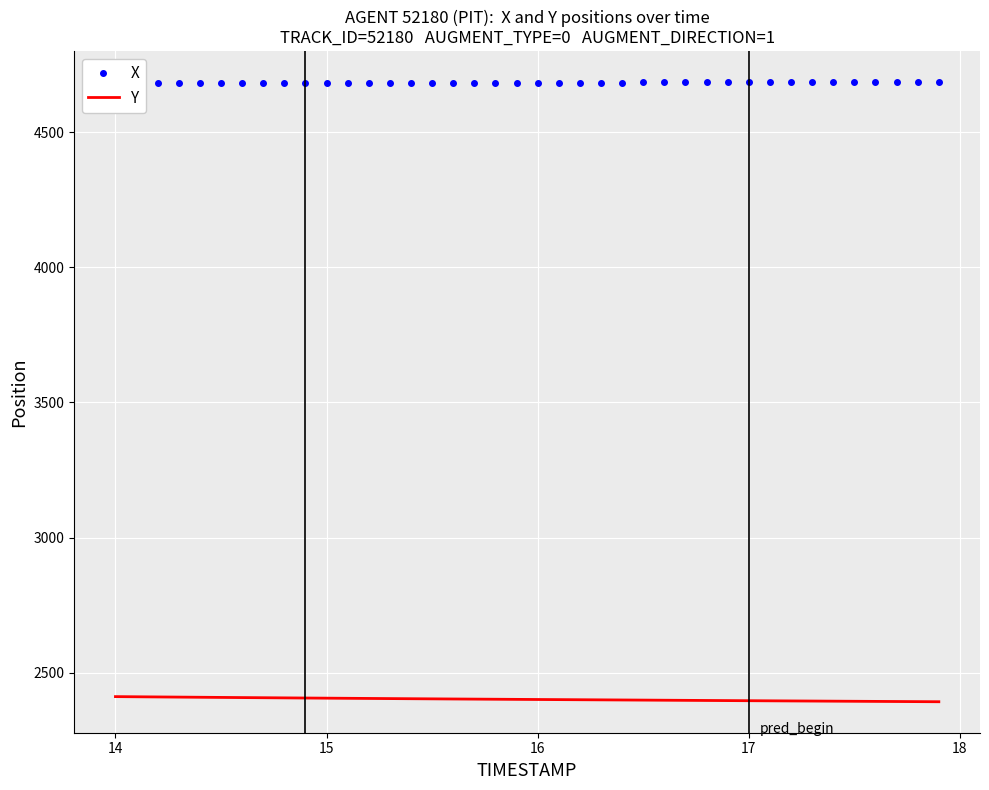

True or false: X and Y cross at least once.

False